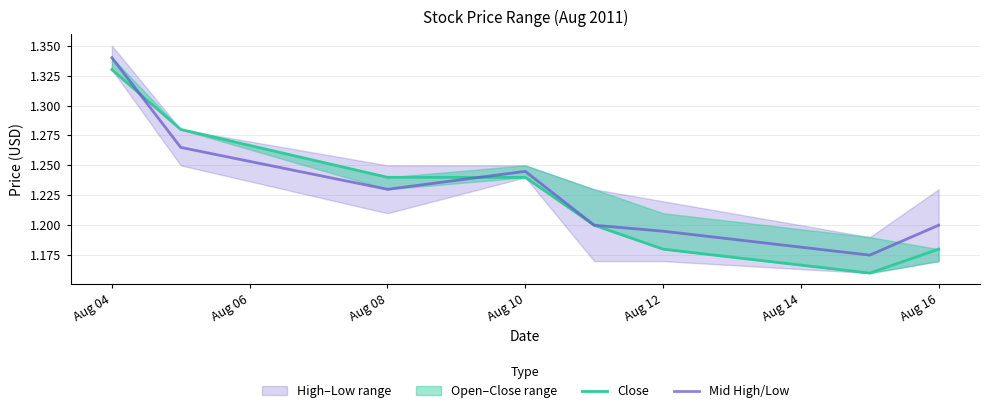

Read the Mid High/Low value at Aug 04.

1.3